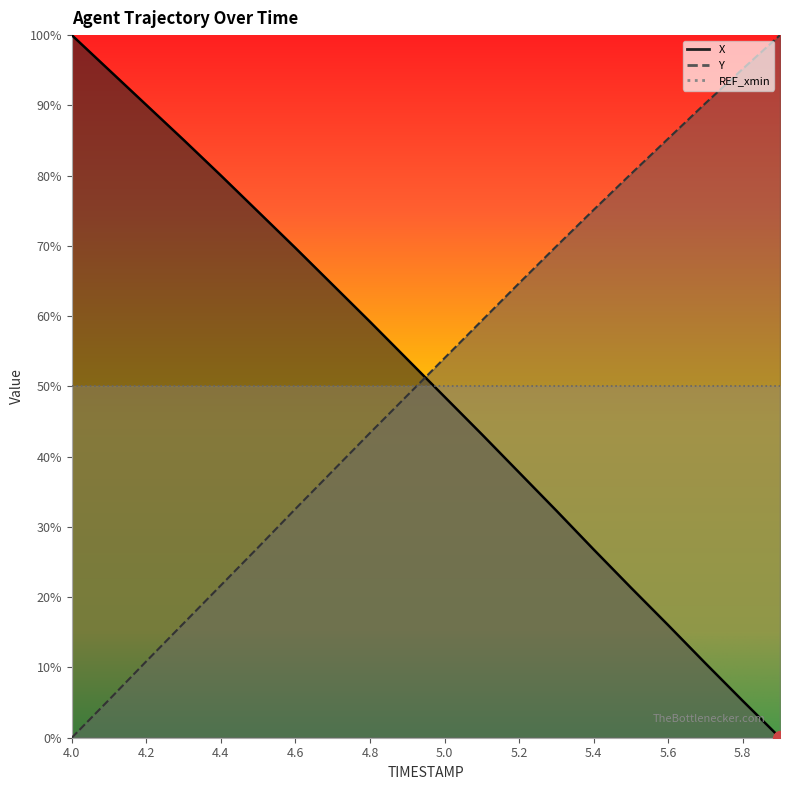

Which series changed the most between 4.3 and 5.8?

X